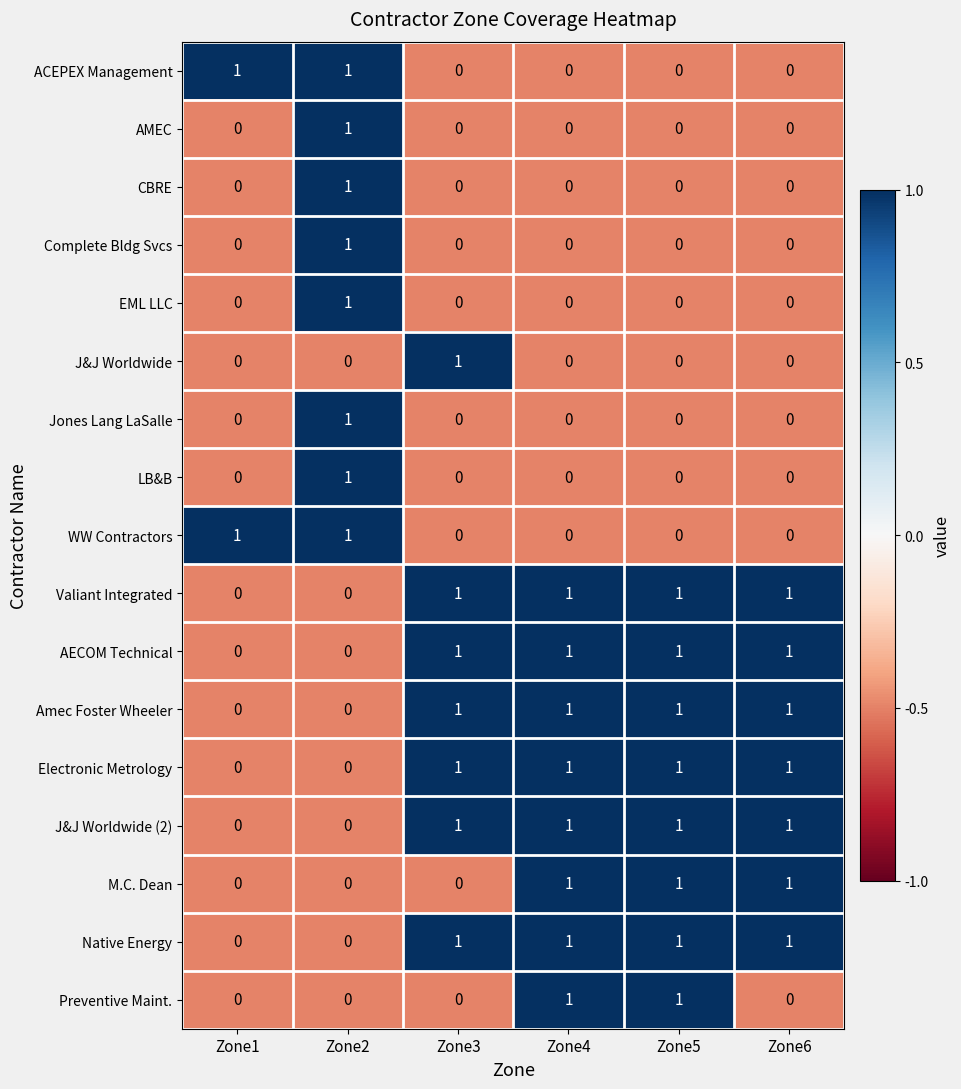

Is it true that LB&B equals 1 at Zone6?

False